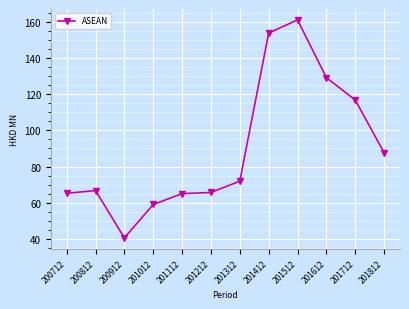

Which has a higher value, 201612 or 201212?

201612